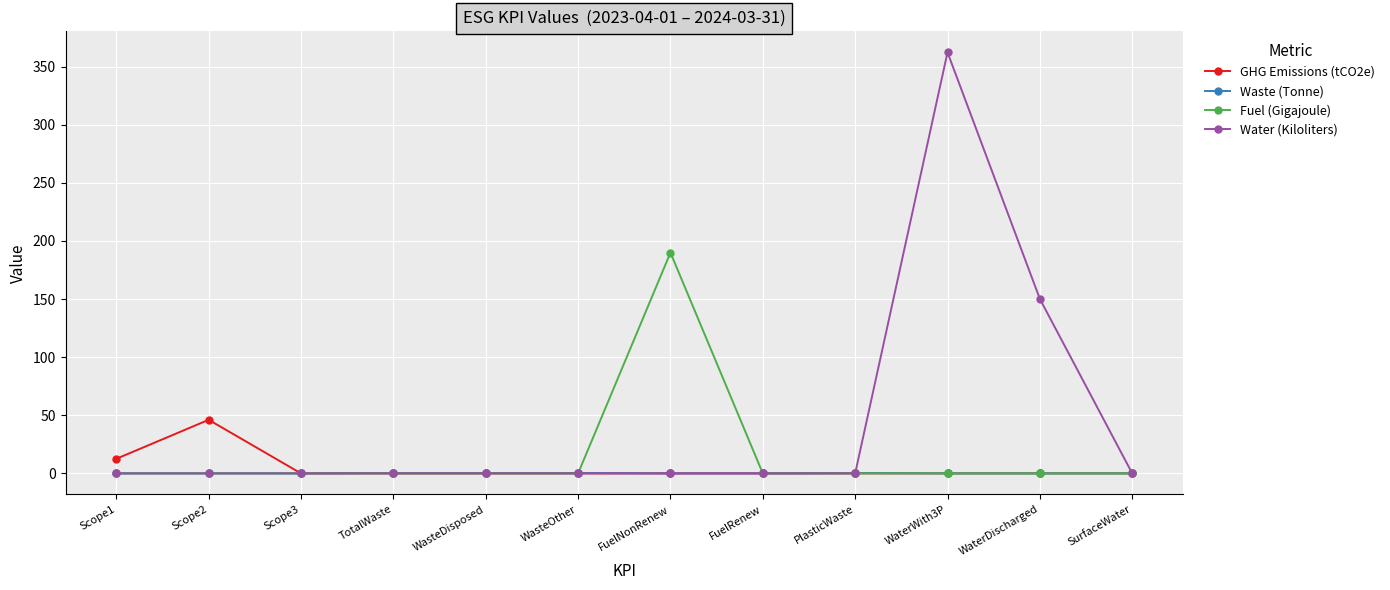

The Water (Kiloliters) series shows 0.0 at Scope1. True or false?

True